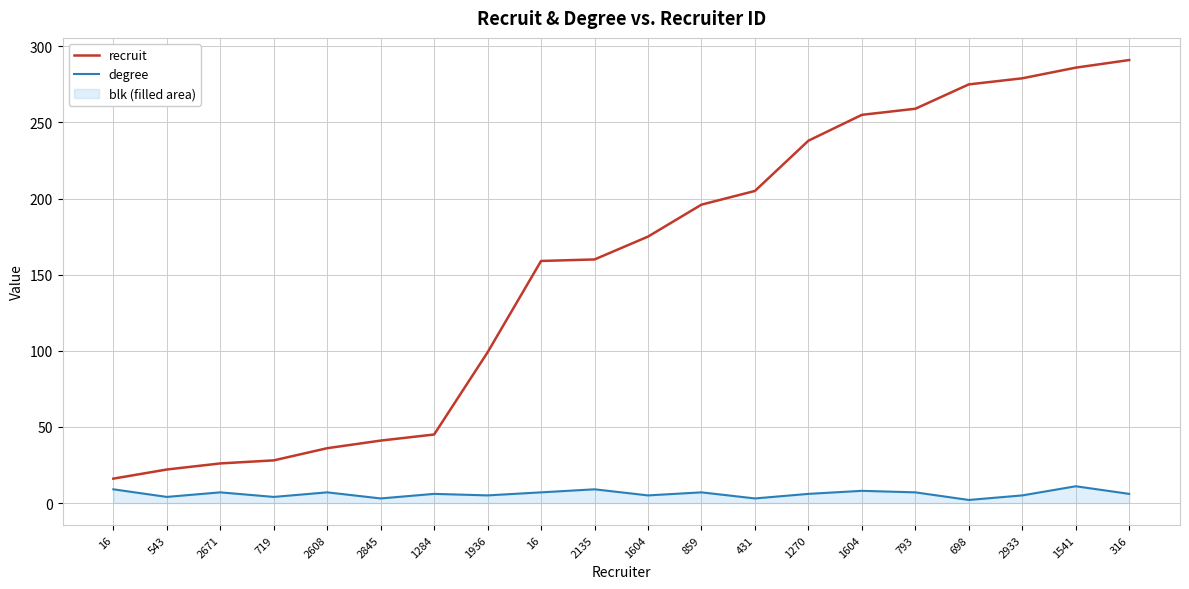

True or false: degree and recruit cross at least once.

False